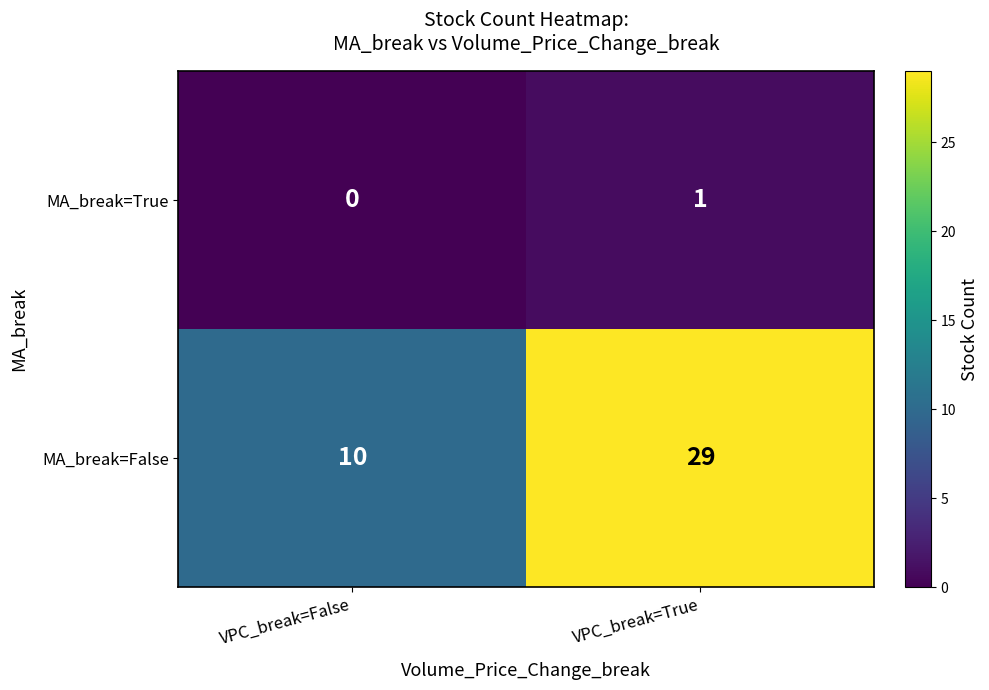

What is the lowest value of the MA_break=False series?

10